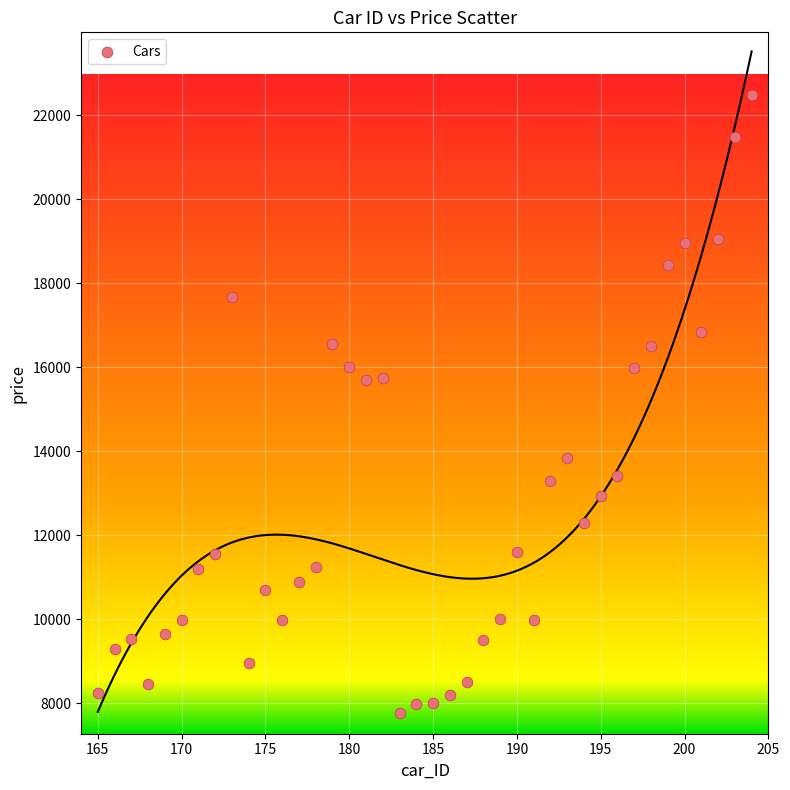

What is the range of X values (max minus min)?

39